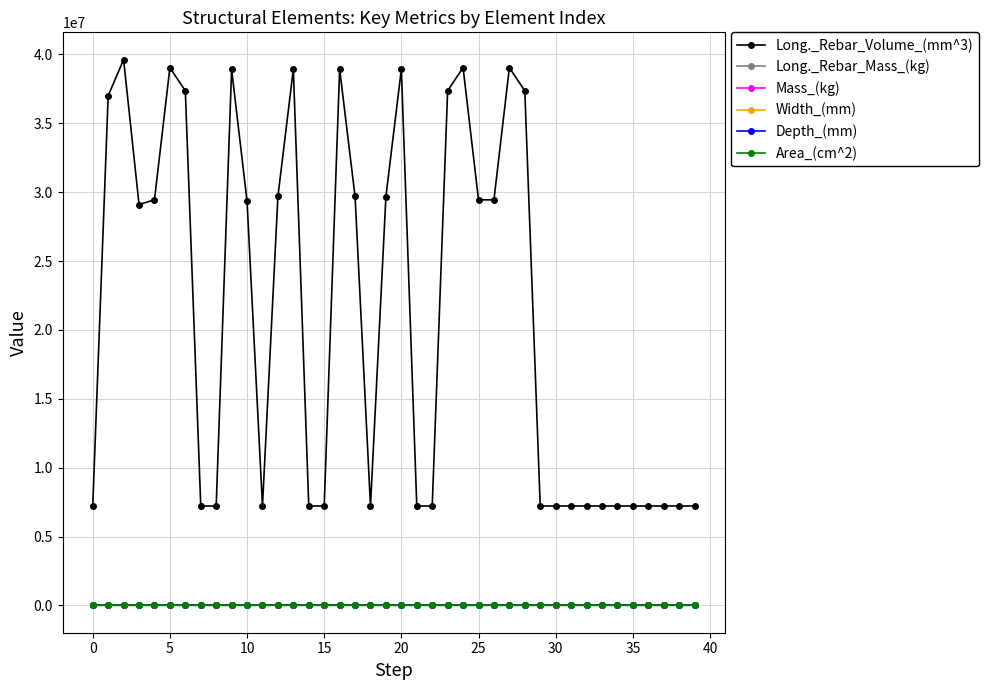

Reading left to right, what are all the values shown in this chart?

Long._Rebar_Volume_(mm^3): 7219200.0	36999466.7	39622400.0	29105066.7	29443200.0	39042133.3	37356800.0	7219200.0	7219200.0	38910933.3	29340800.0	7219200.0	29686400.0	38925866.7	7219200.0	7219200.0	38932266.7	29687466.7	7219200.0	29685333.3	38926933.3	7219200.0	7219200.0	37358933.3	39044266.7	29445333.3	29440000.0	39041066.7	37356800.0	7219200.0	7219200.0	7219200.0	7219200.0	7219200.0	7219200.0	7219200.0	7219200.0	7219200.0	7219200.0	7219200.0
Long._Rebar_Mass_(kg): 56.6	290.3	310.9	228.4	231.0	306.3	293.1	56.6	56.6	305.3	230.2	56.6	232.9	305.4	56.6	56.6	305.5	232.9	56.6	232.9	305.4	56.6	56.6	293.1	306.4	231.0	231.0	306.3	293.1	56.6	56.6	56.6	56.6	56.6	56.6	56.6	56.6	56.6	56.6	56.6
Mass_(kg): 1766.4	1766.4	1766.4	1766.4	1766.4	1766.4	1766.4	1766.4	1766.4	1766.4	1766.4	1766.4	1766.4	1766.4	1766.4	1766.4	1766.4	1766.4	1766.4	1766.4	1766.4	1766.4	1766.4	1766.4	1766.4	1766.4	1766.4	1766.4	1766.4	1766.4	1766.4	1766.4	1766.4	1766.4	1766.4	1766.4	1766.4	1766.4	1766.4	1766.4
Width_(mm): 475.0	475.0	475.0	475.0	475.0	475.0	475.0	475.0	475.0	475.0	475.0	475.0	475.0	475.0	475.0	475.0	475.0	475.0	475.0	475.0	475.0	475.0	475.0	475.0	475.0	475.0	475.0	475.0	475.0	475.0	475.0	475.0	475.0	475.0	475.0	475.0	475.0	475.0	475.0	475.0
Depth_(mm): 475.0	475.0	475.0	475.0	475.0	475.0	475.0	475.0	475.0	475.0	475.0	475.0	475.0	475.0	475.0	475.0	475.0	475.0	475.0	475.0	475.0	475.0	475.0	475.0	475.0	475.0	475.0	475.0	475.0	475.0	475.0	475.0	475.0	475.0	475.0	475.0	475.0	475.0	475.0	475.0
Area_(cm^2): 2256.3	2256.3	2256.3	2256.3	2256.3	2256.3	2256.3	2256.3	2256.3	2256.3	2256.3	2256.3	2256.3	2256.3	2256.3	2256.3	2256.3	2256.3	2256.3	2256.3	2256.3	2256.3	2256.3	2256.3	2256.3	2256.3	2256.3	2256.3	2256.3	2256.3	2256.3	2256.3	2256.3	2256.3	2256.3	2256.3	2256.3	2256.3	2256.3	2256.3